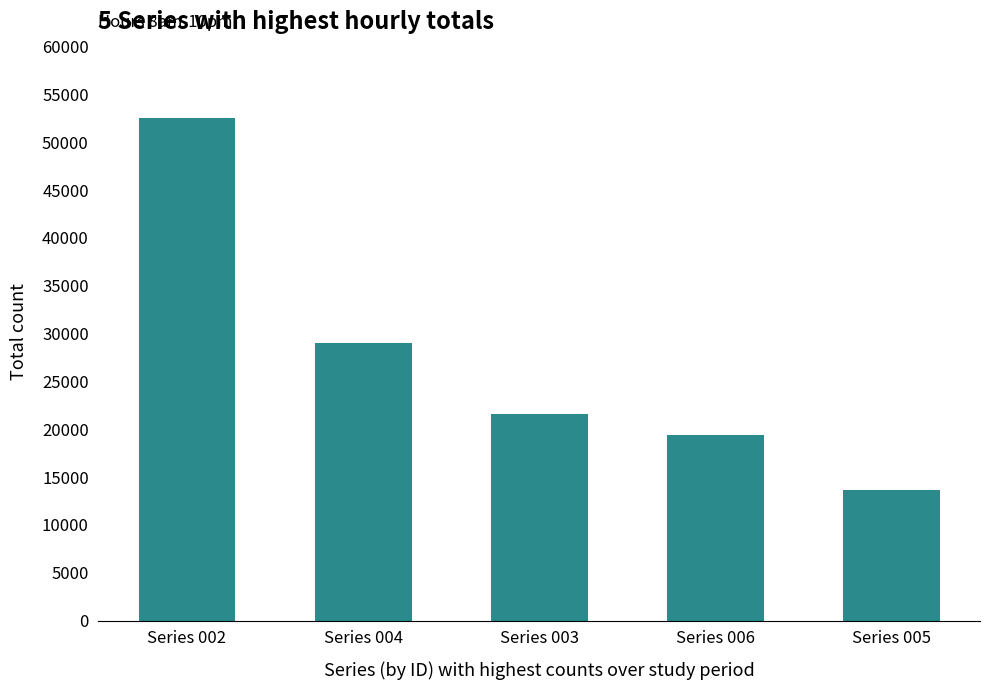

What is the smallest value displayed?

13704.4